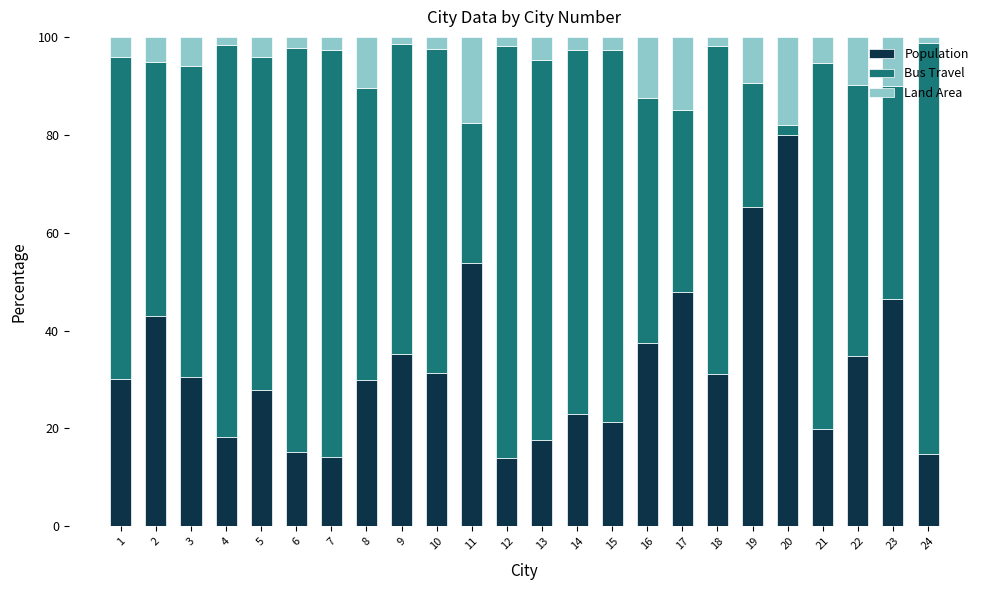

What is the average value of the Population series?

32.6